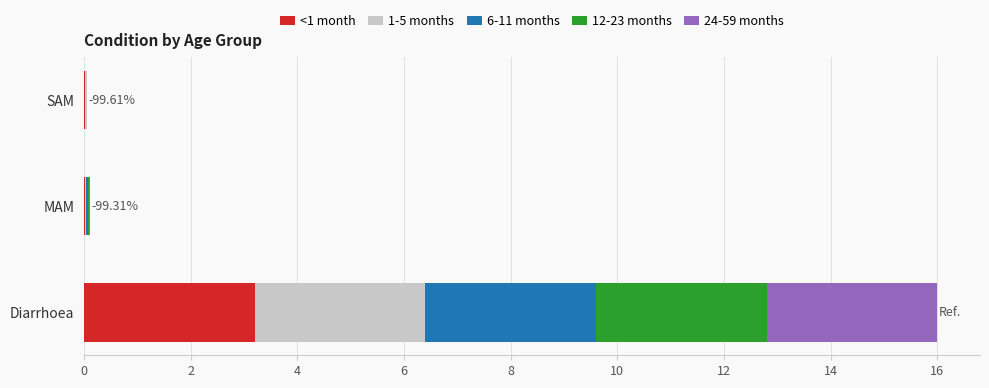

At which category is the sum across all series the highest?

Diarrhoea